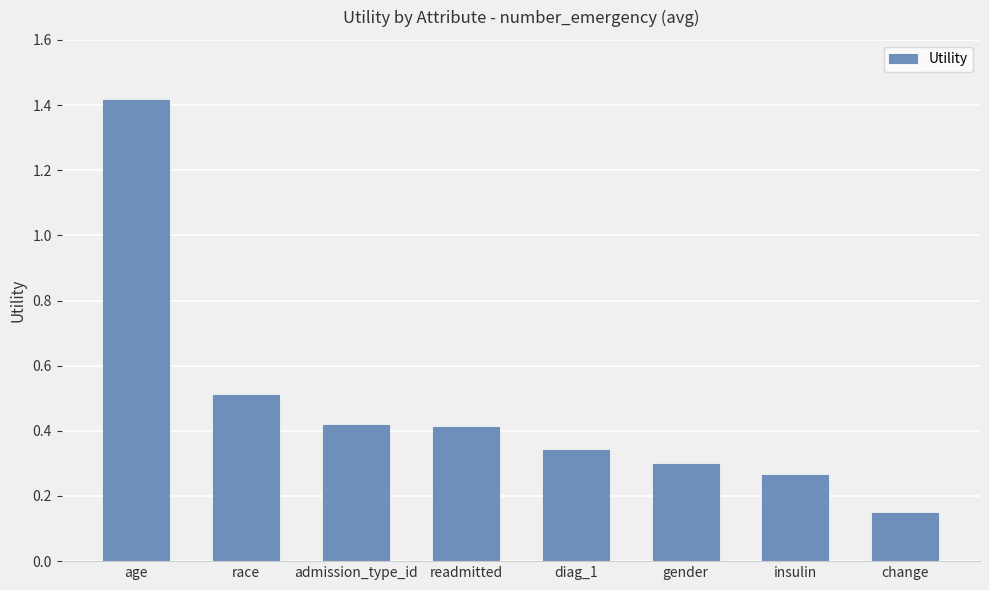

What is the sum of all values?

3.8